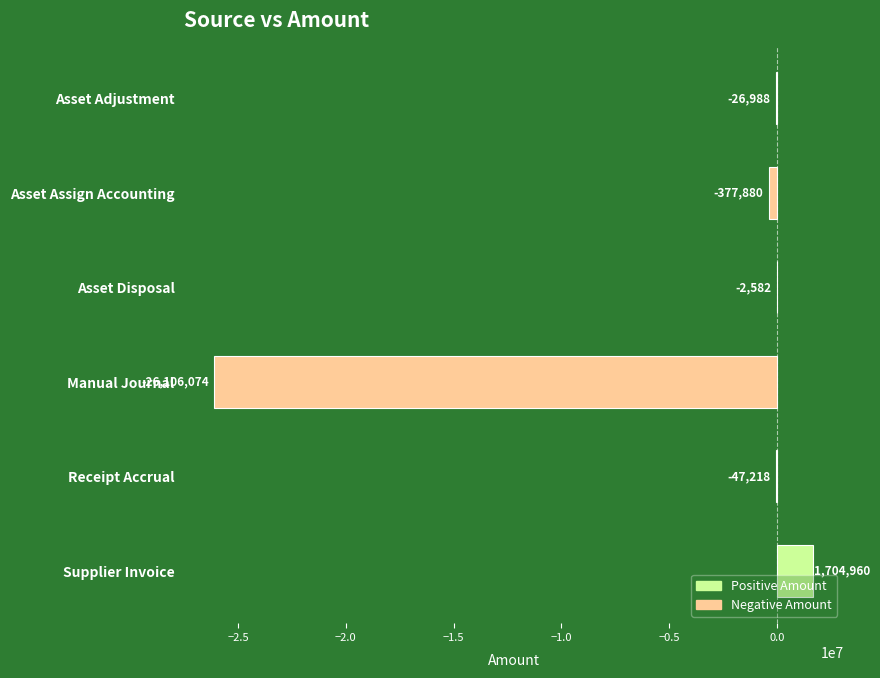

The chart shows a value of -45693197.6 at Manual Journal. True or false?

False